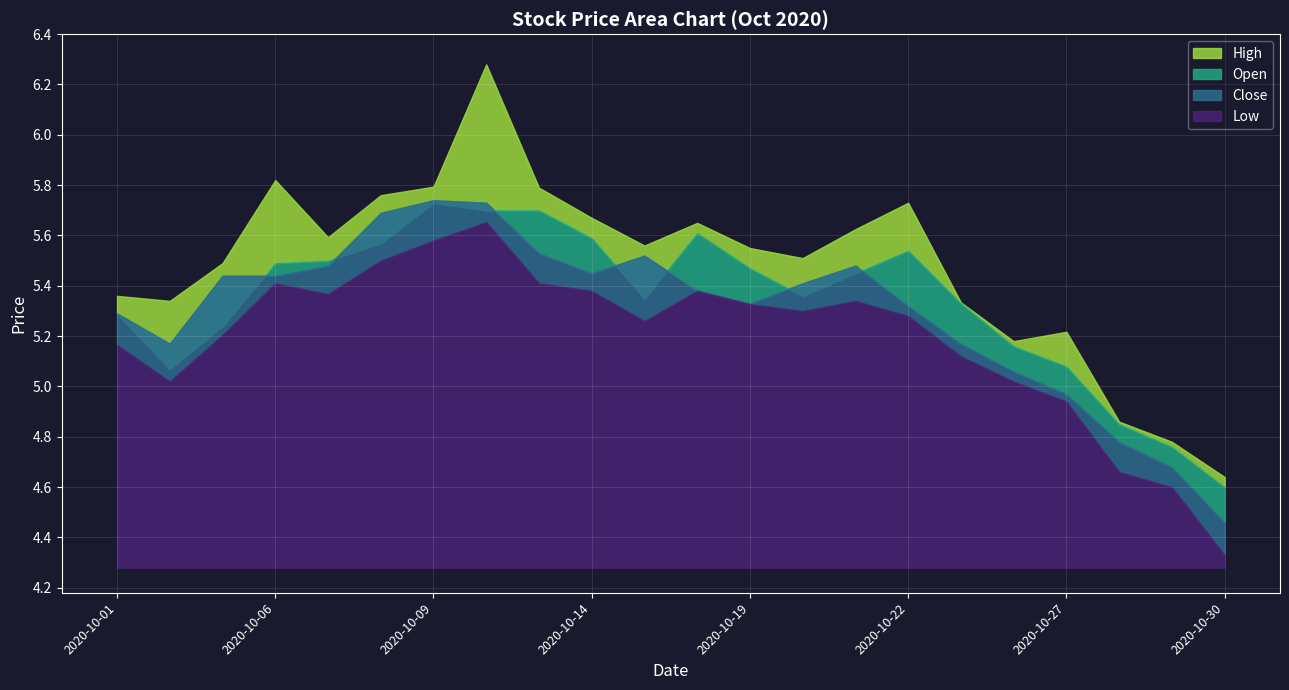

Read the Close value at 2020-10-07.

5.5